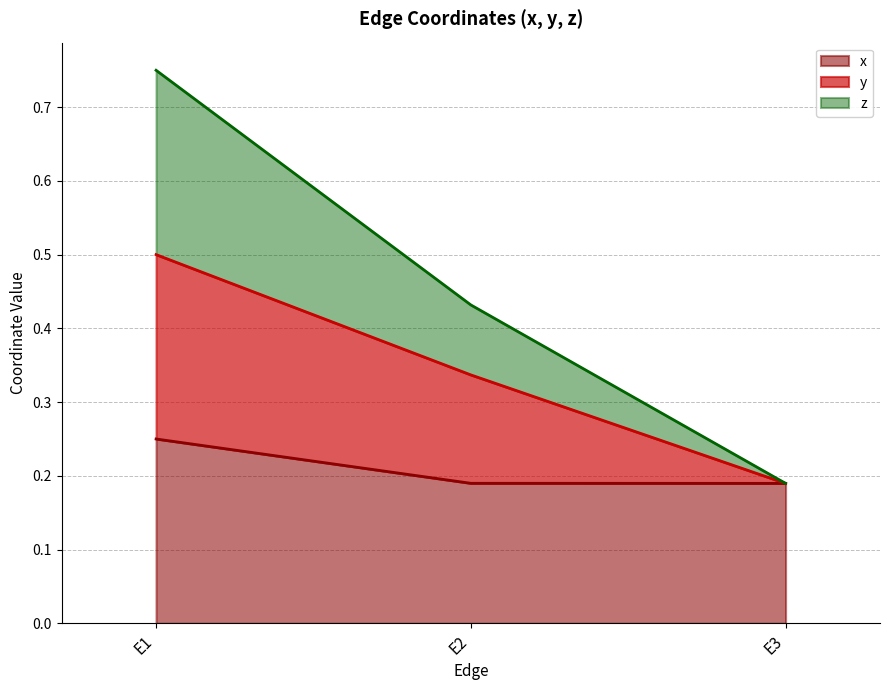

Is the value of z at E1 greater than the value of y at E3?

Yes